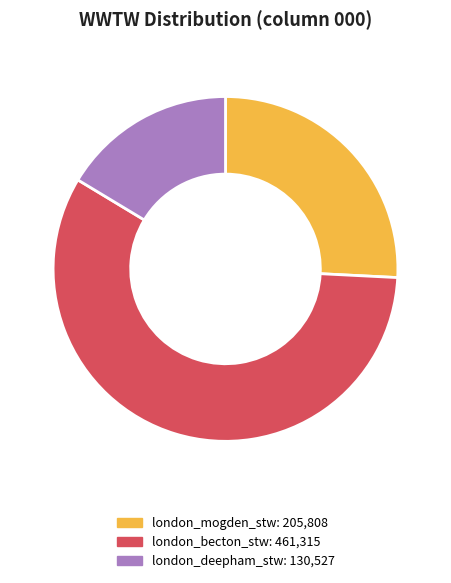

What is the smallest slice in the pie chart?

london_deepham_stw